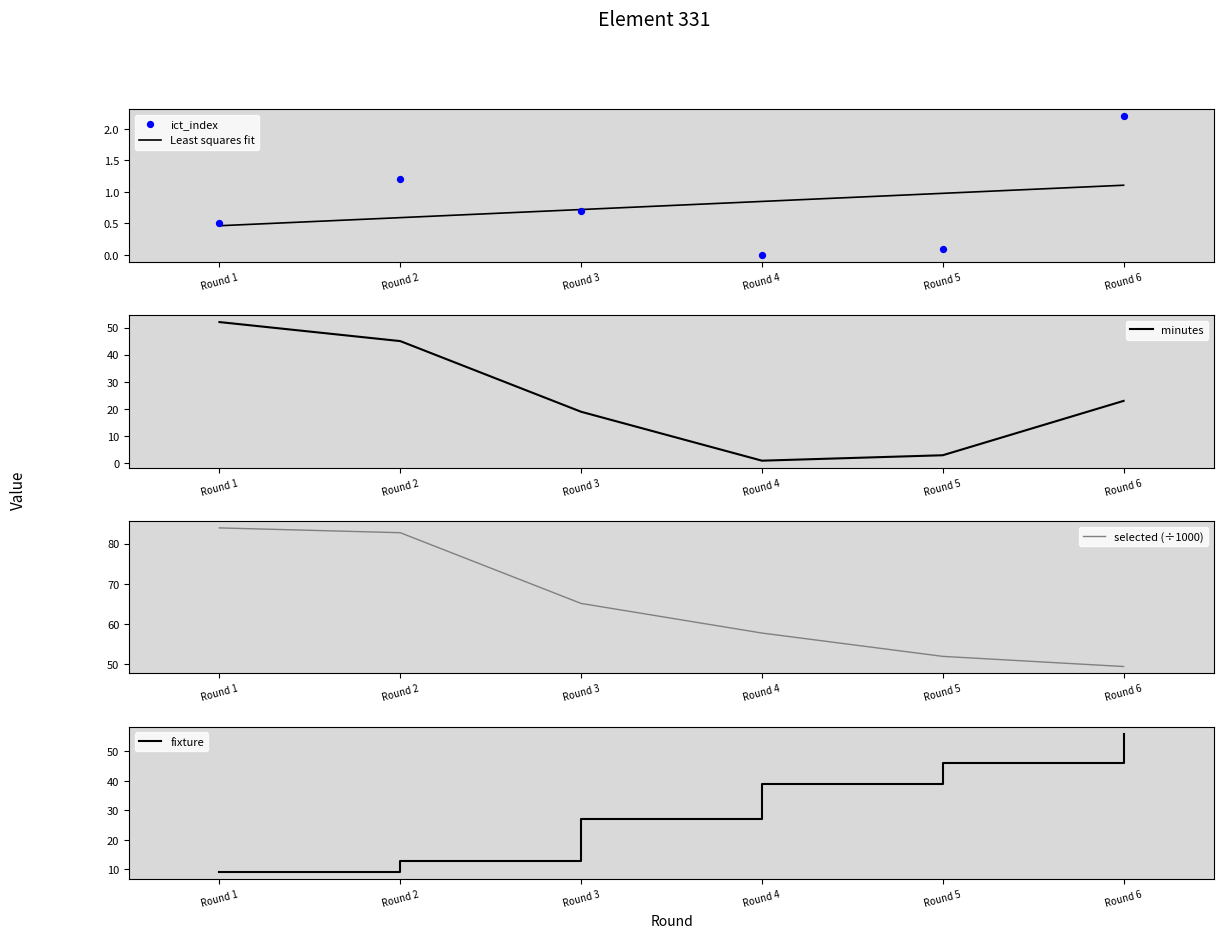

At which category is the sum across all series the highest?

Round 1